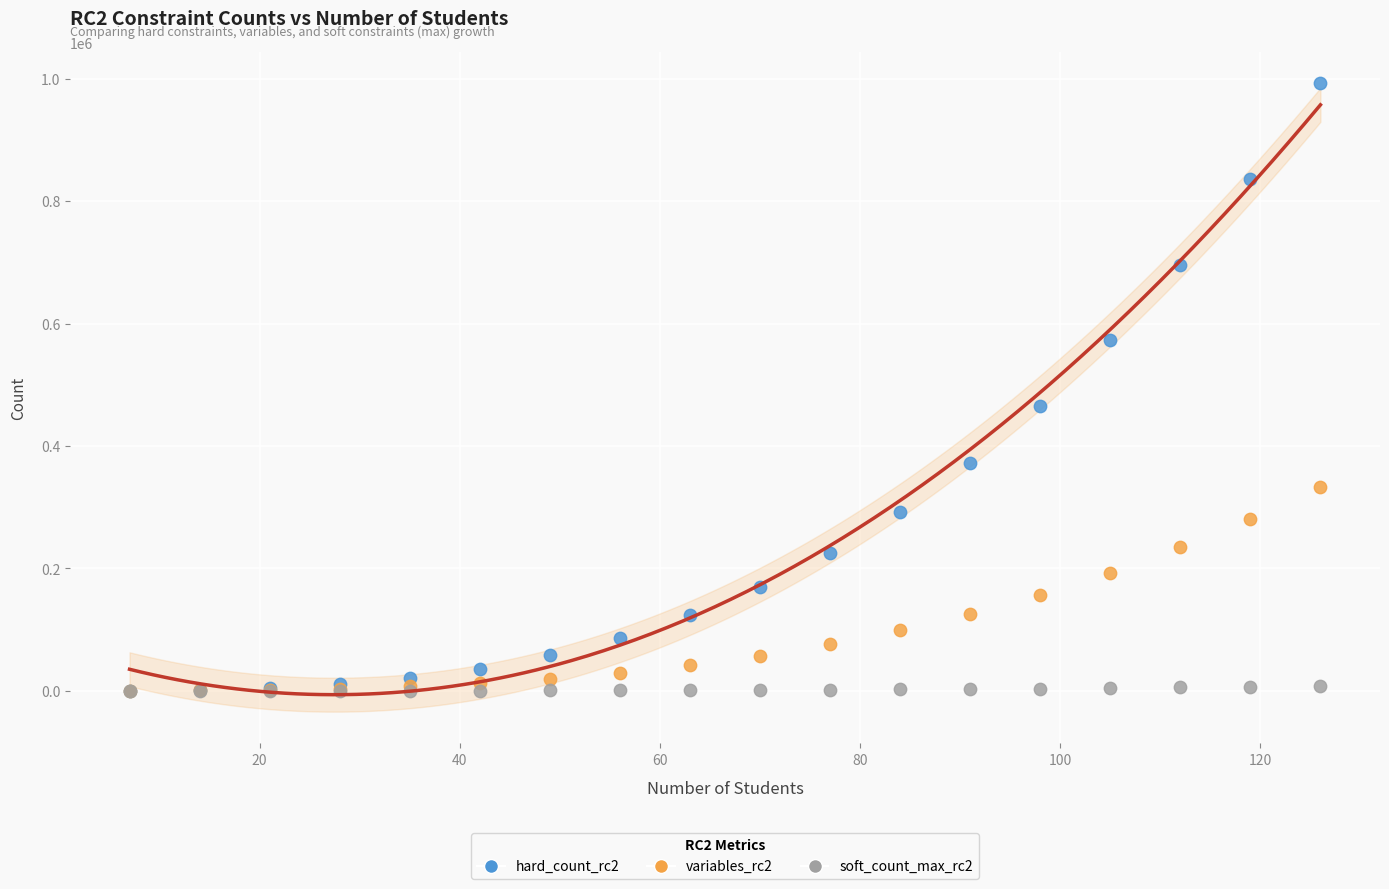

Which series contains the highest Y value?

hard_count_rc2